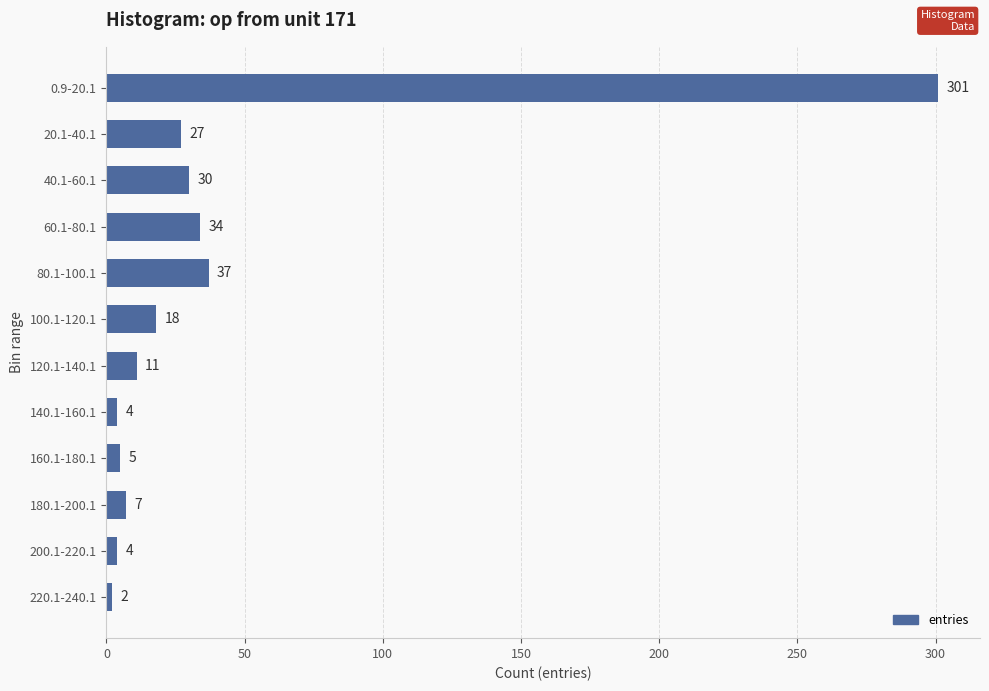

How many distinct data groups are displayed?

1